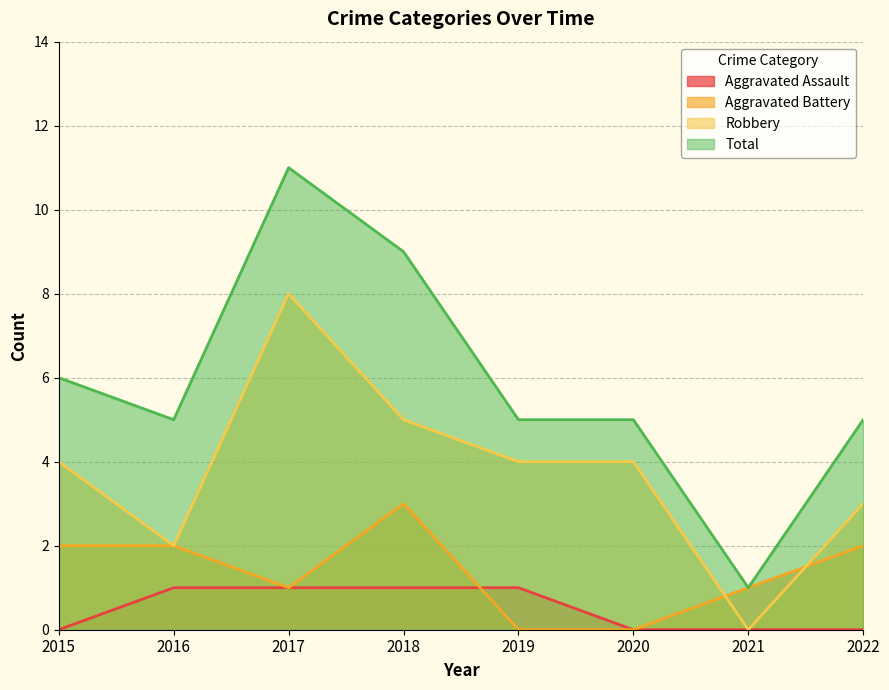

Rank the series at 2021 from highest to lowest value.

Aggravated Battery, Total, Aggravated Assault, Robbery